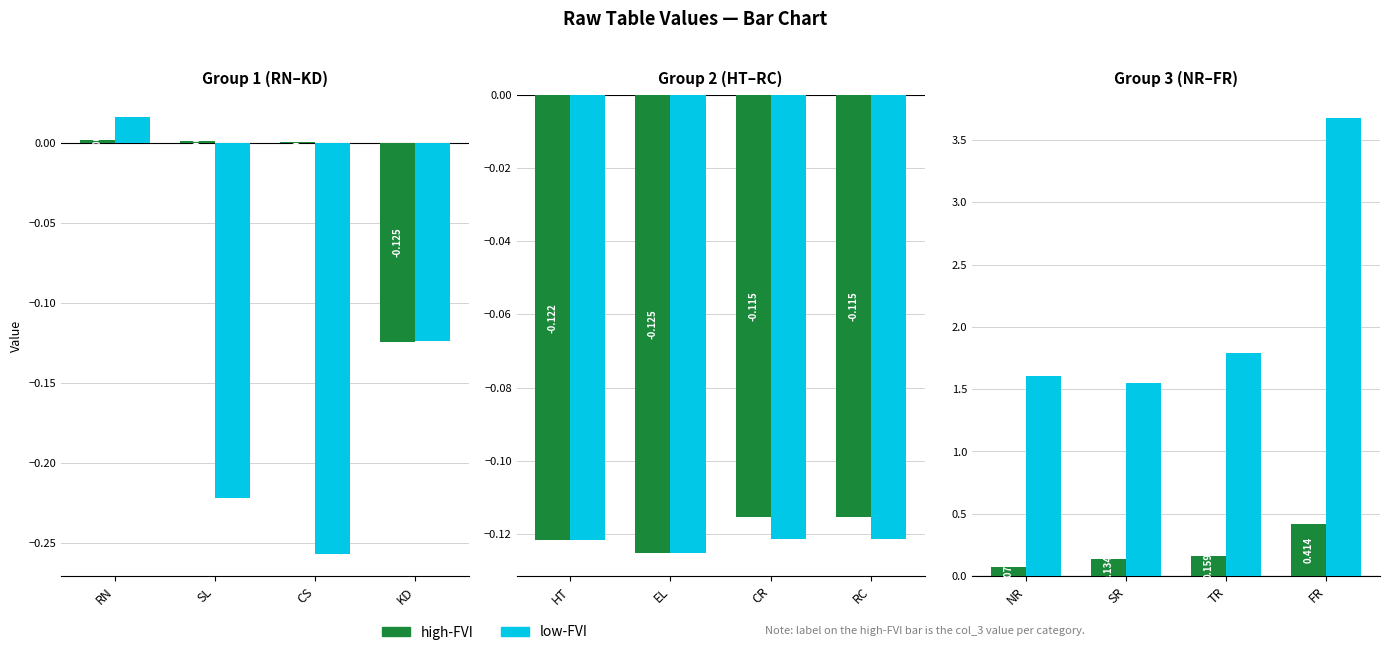

Count the number of data series in this chart.

2